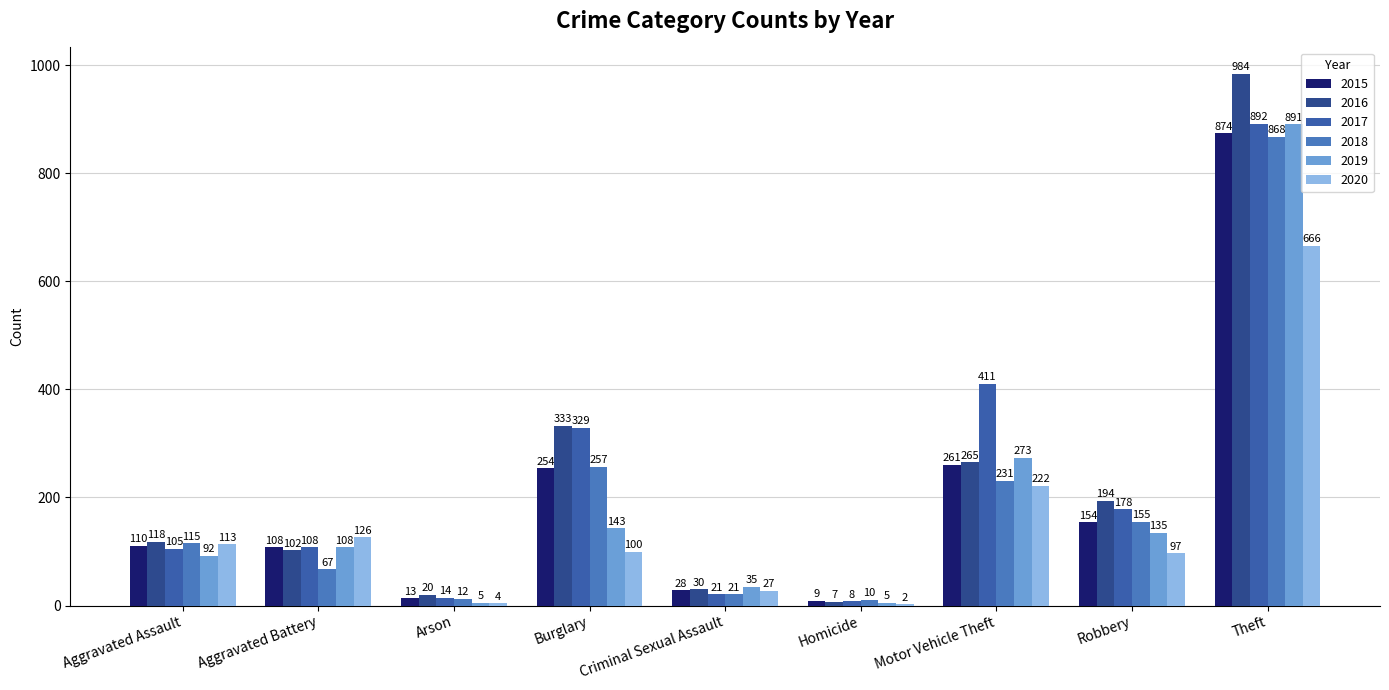

What is the label of the 4th bar from the left?

Burglary